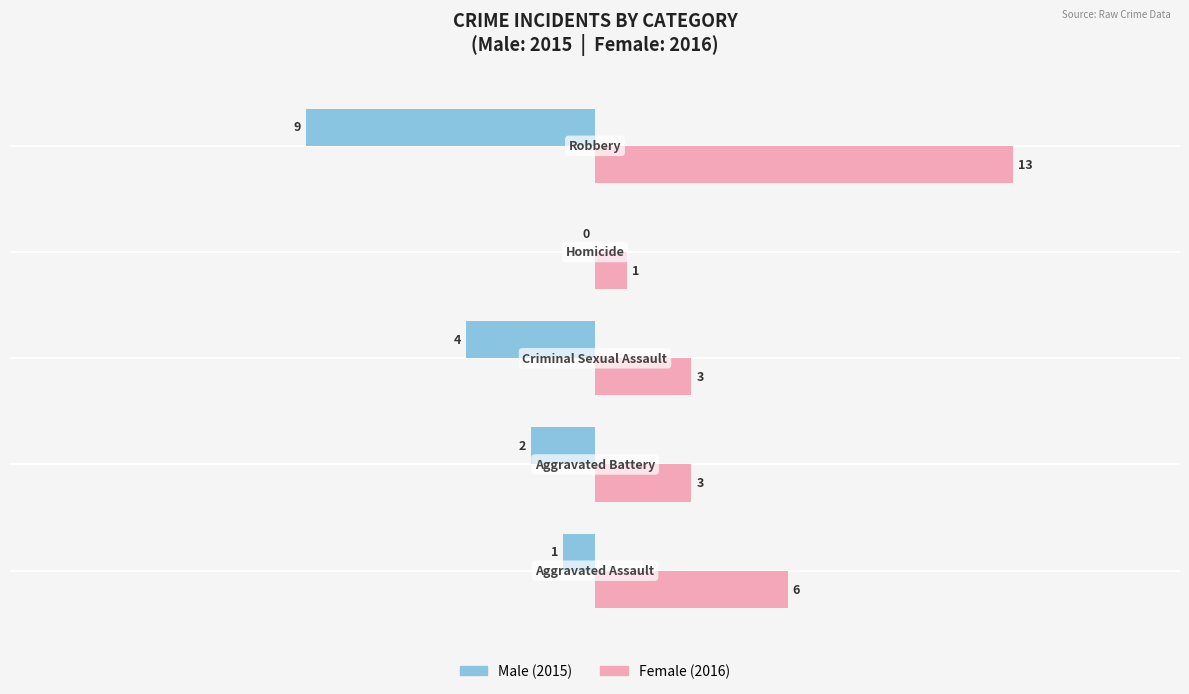

Count the number of data series in this chart.

2